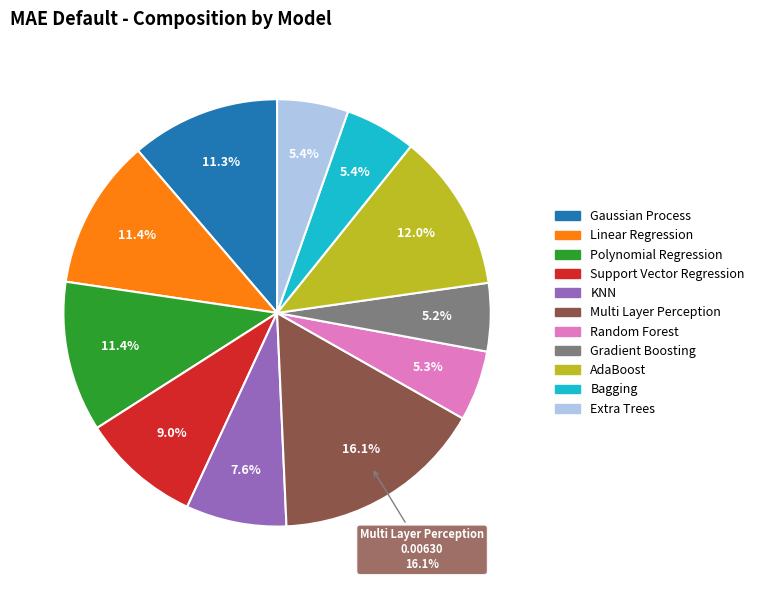

Count the number of slices in the pie.

11